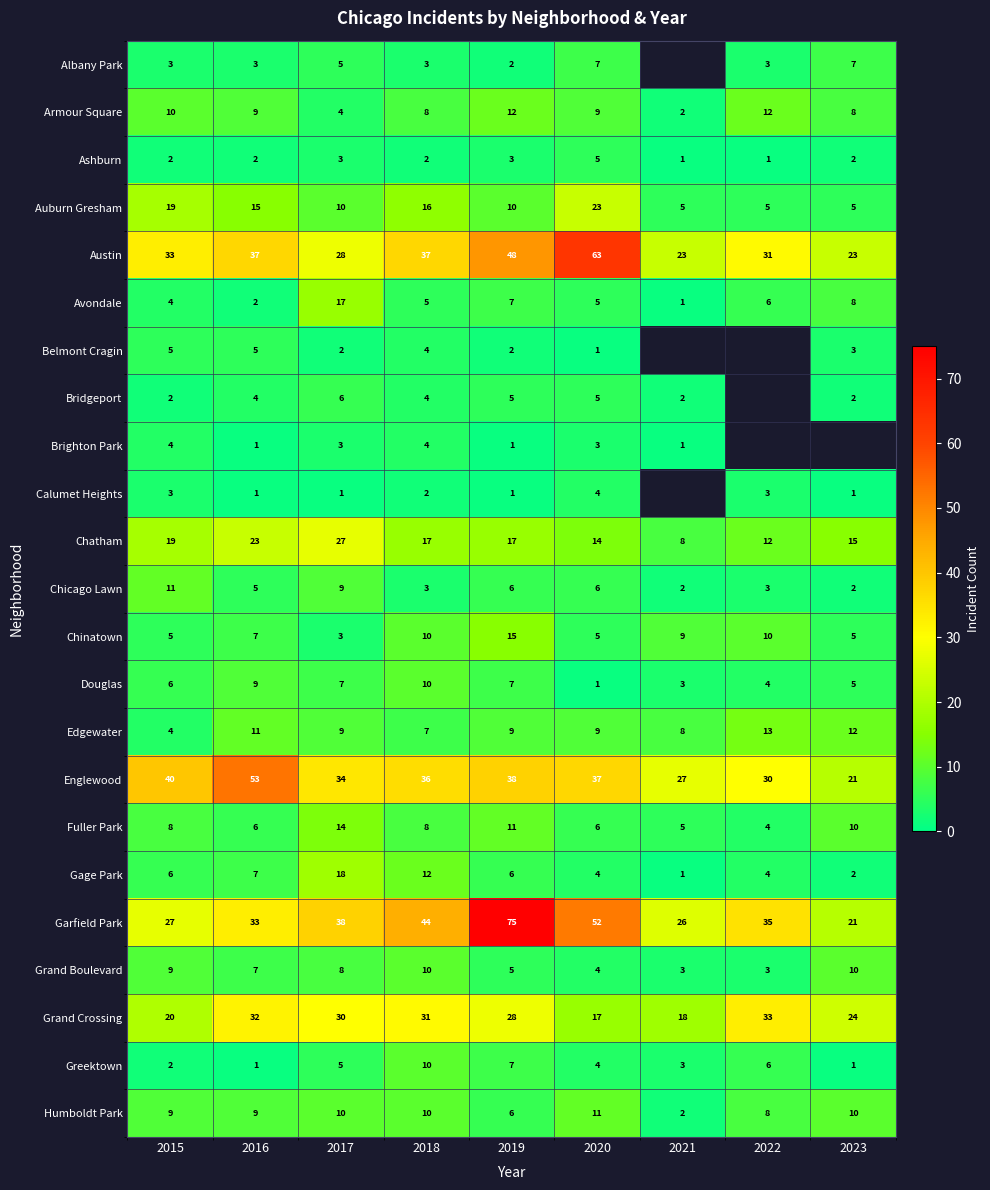

The value of Englewood at 2021 is 12. True or false?

False